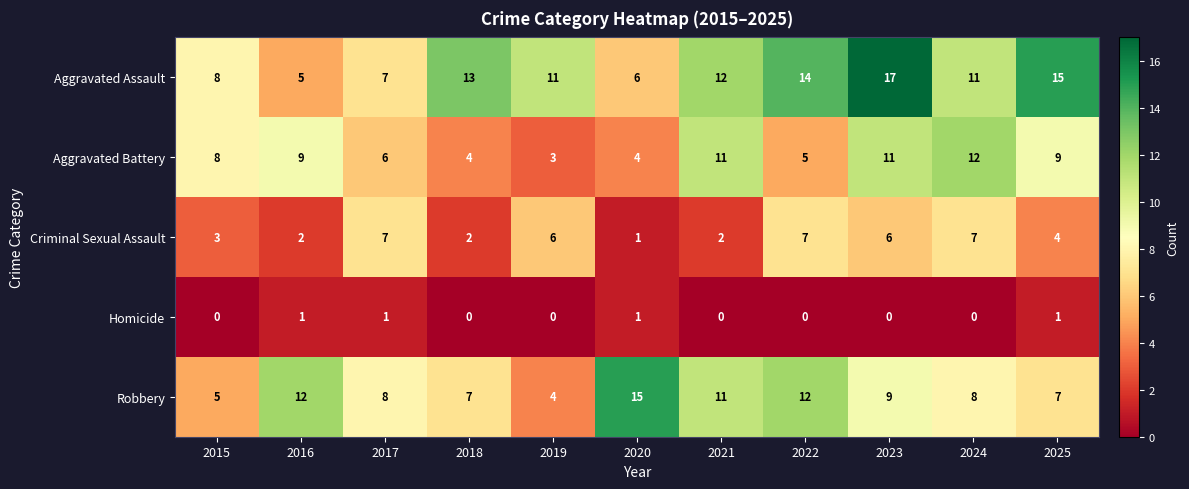

What is the difference between the second highest and second lowest values in the Aggravated Assault series?

9